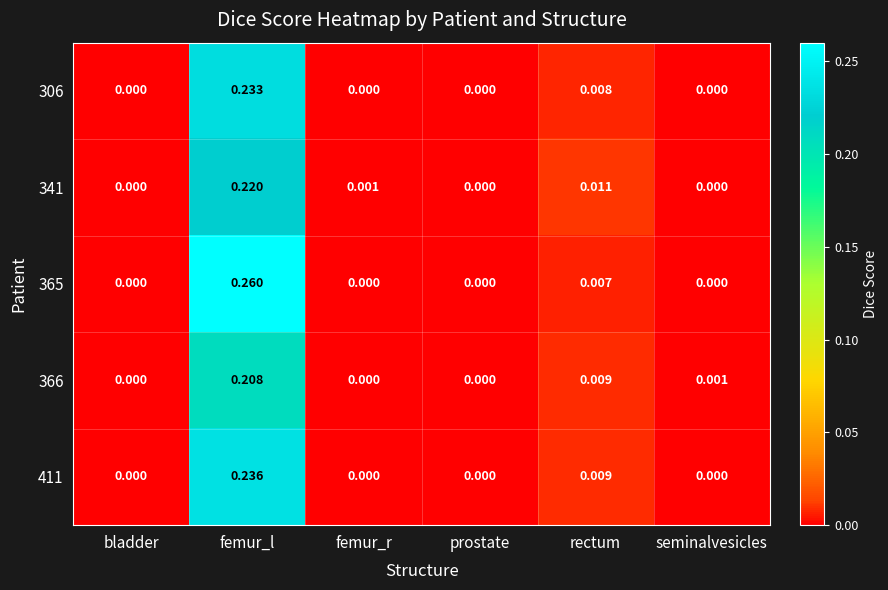

Which label corresponds to the largest value in the chart?

femur_l